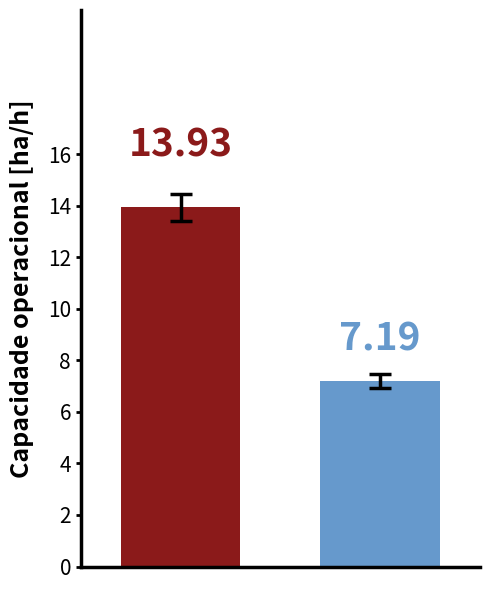

How many categories are shown in the chart?

1